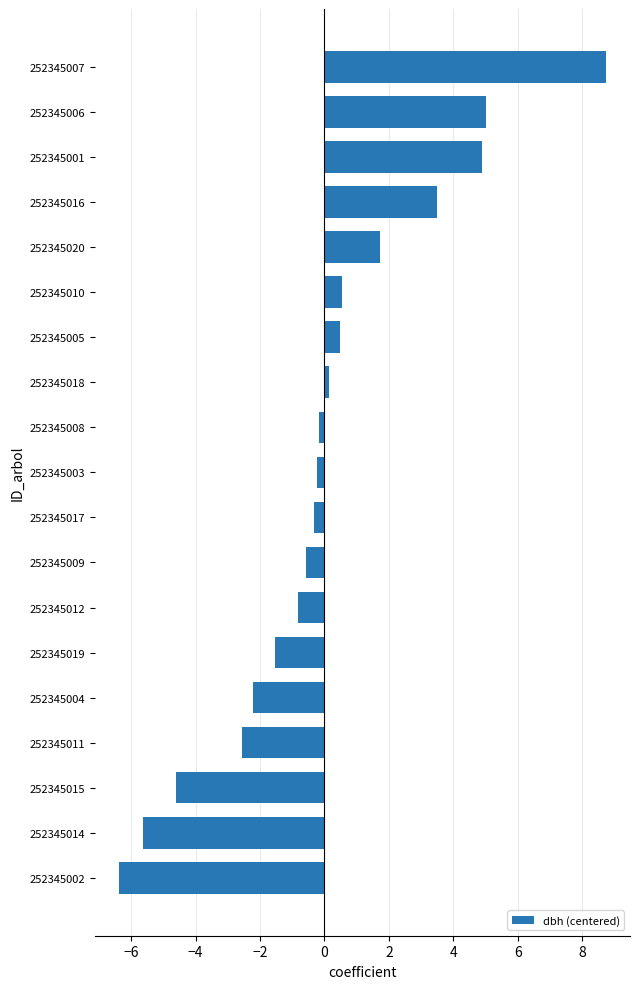

Reading bottom to top, what are all the values shown in this chart?

-6.4	-5.6	-4.6	-2.6	-2.2	-1.5	-0.8	-0.6	-0.3	-0.2	-0.2	0.1	0.5	0.5	1.7	3.5	4.9	5.0	8.7